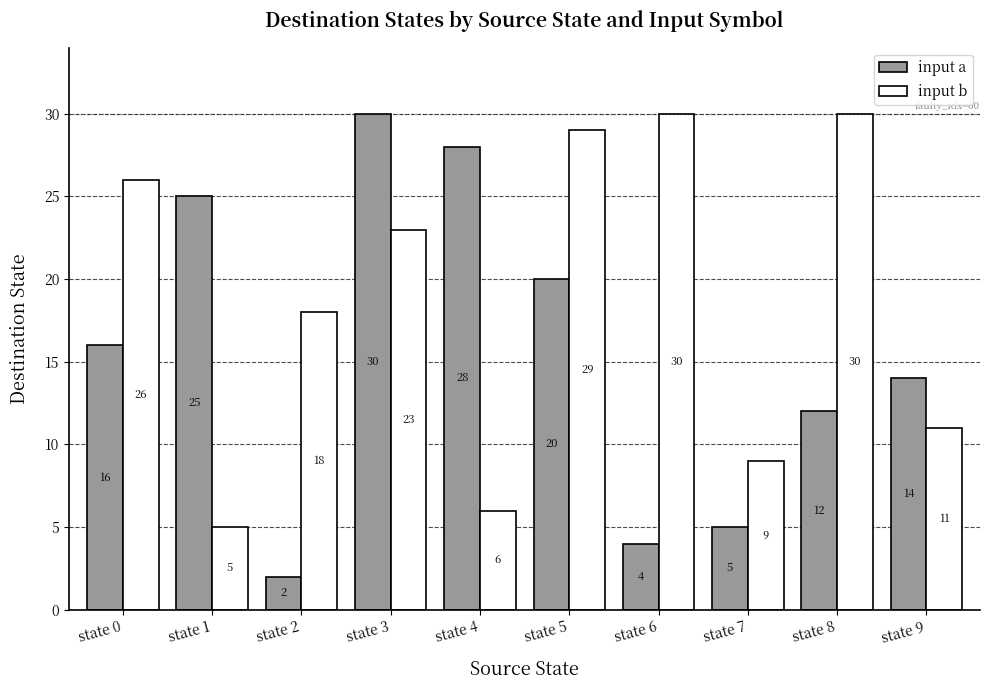

What is the sum of the input a values at state 9 and state 6?

18